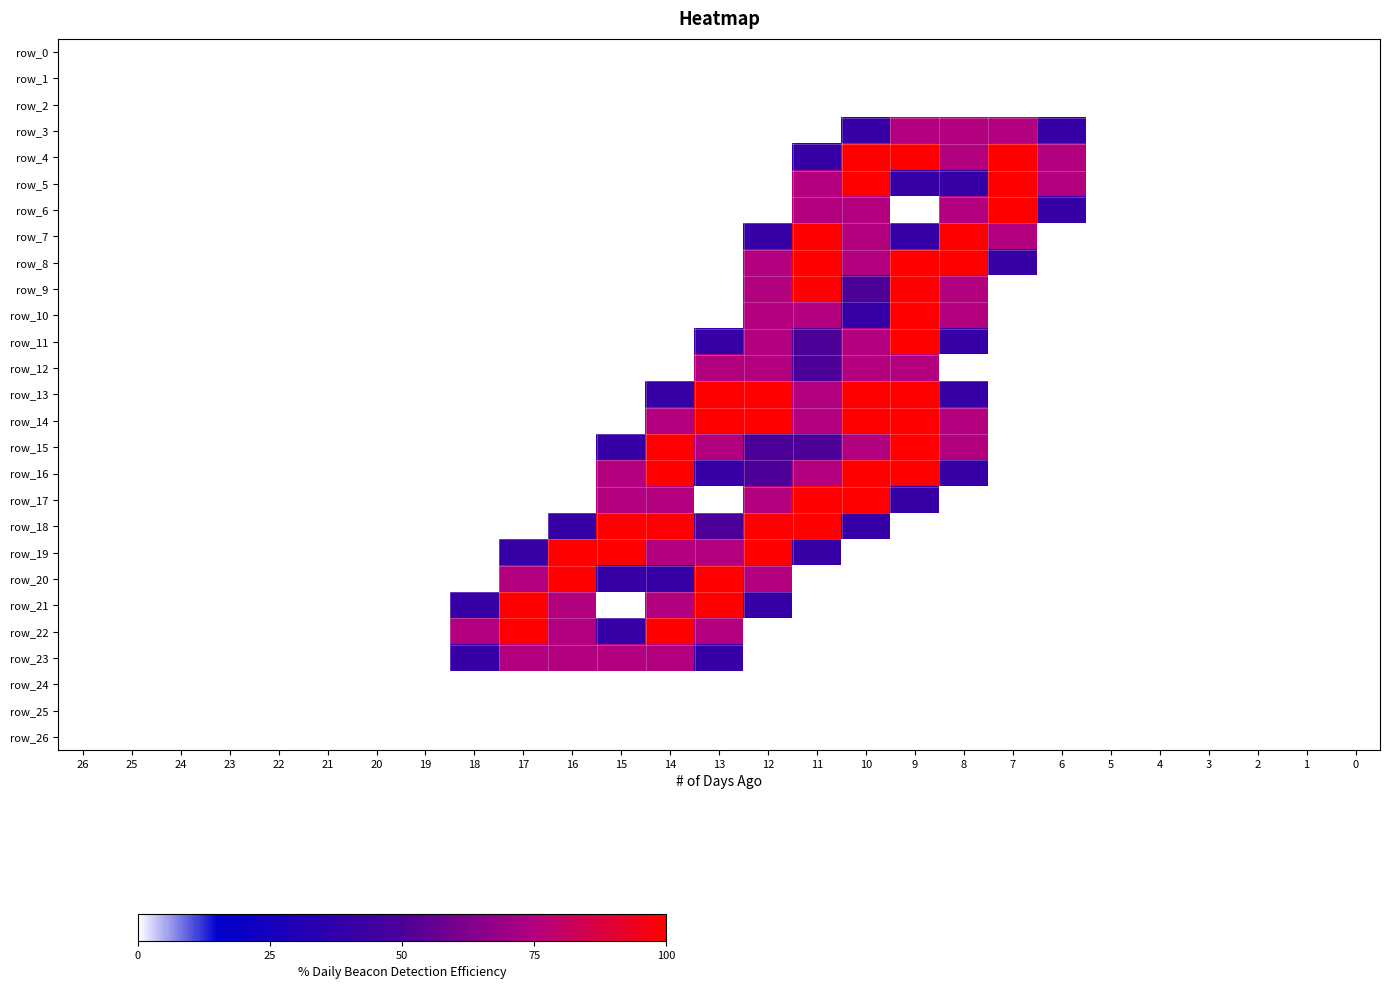

Is it true that row_15 equals 0.8 at 4?

False